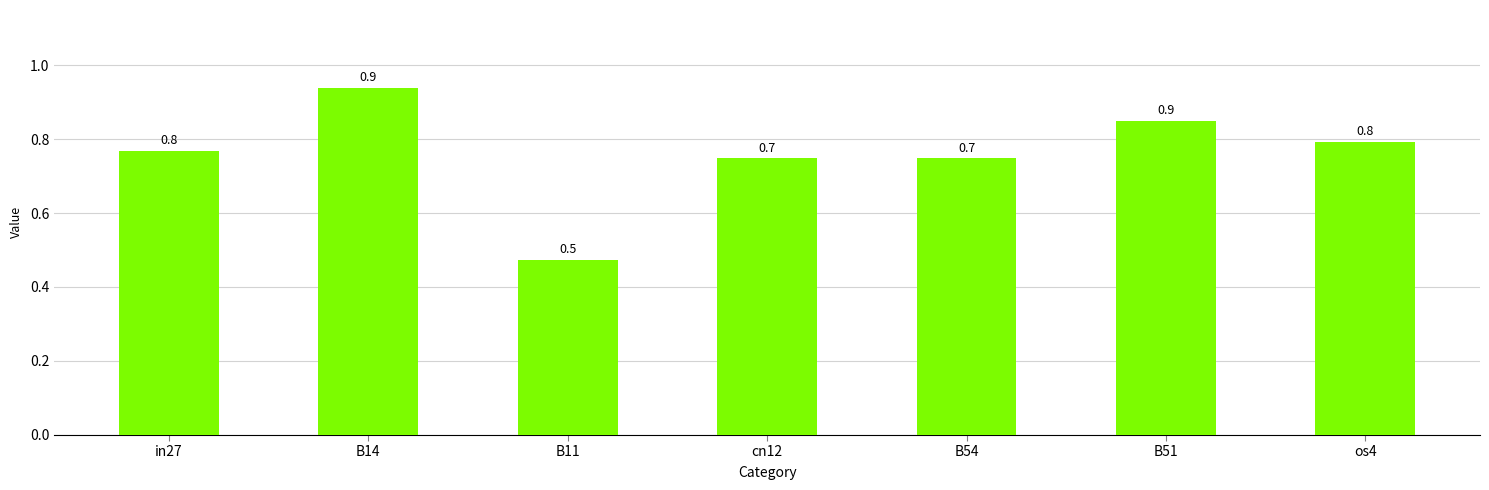

What is the label of the 1st bar from the right?

os4